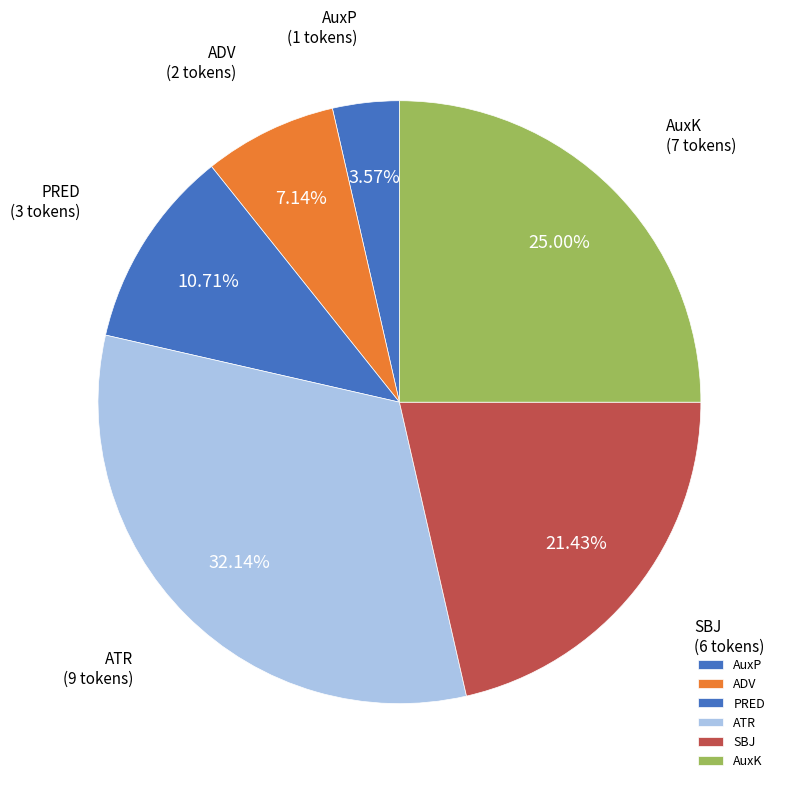

Does any single category account for the majority?

No